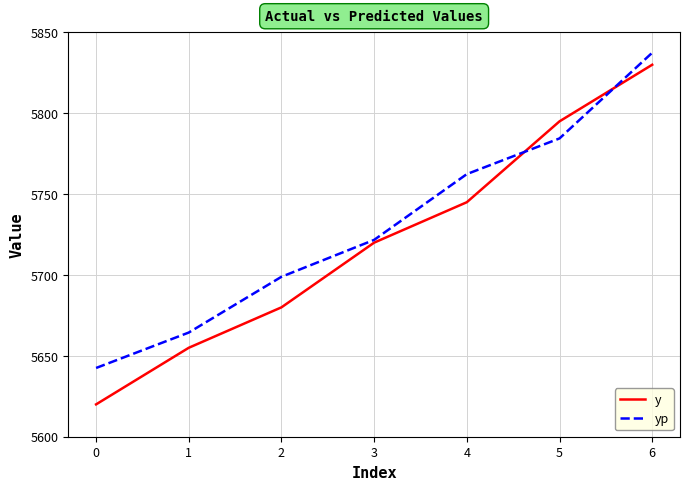

True or false: yp and y cross at least once.

True